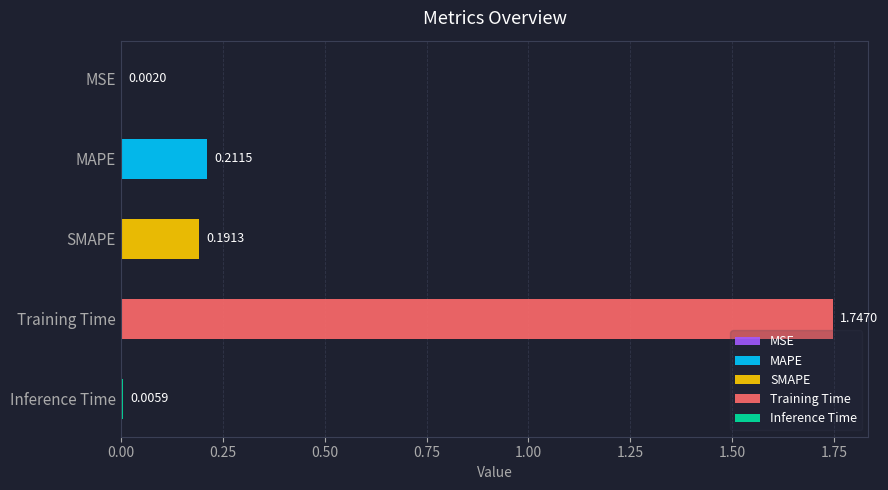

Rank the categories by value from highest to lowest.

Training Time, MAPE, SMAPE, Inference Time, MSE